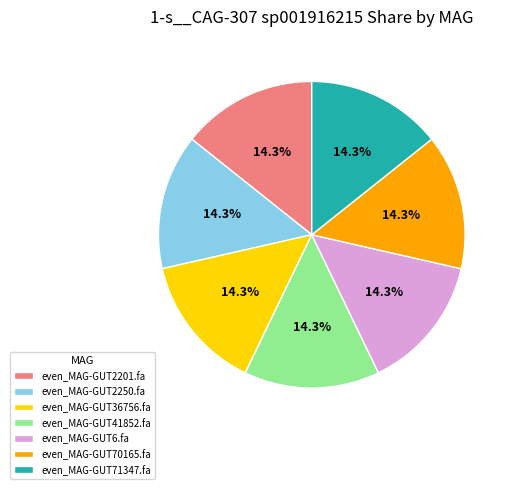

The even_MAG-GUT2201.fa slice represents 23% of the pie. True or false?

False